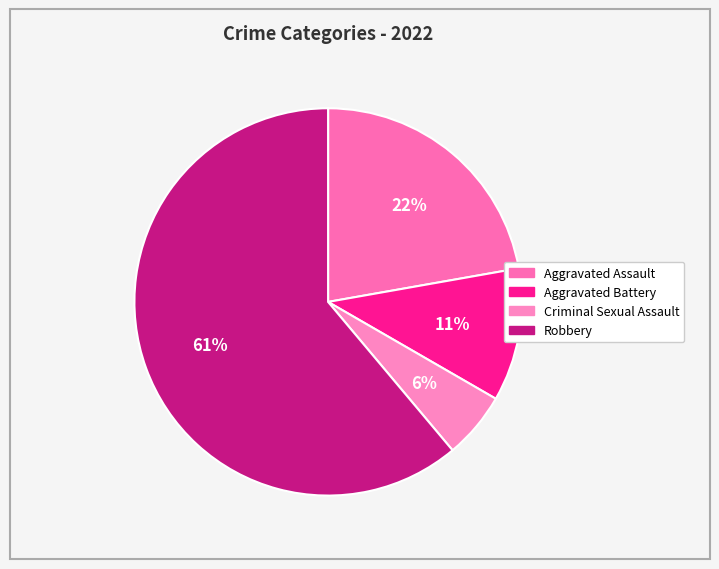

Between Criminal Sexual Assault and Aggravated Battery, which is larger?

Aggravated Battery